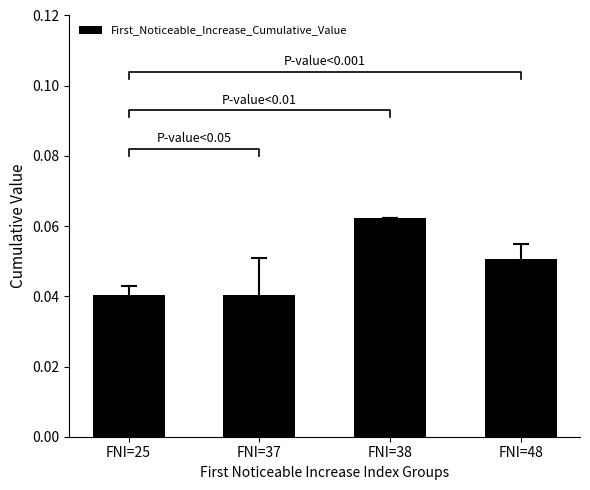

Reading right to left, transcribe all the data shown in this chart.

FNI=48=0.1	FNI=38=0.1	FNI=37=0.0	FNI=25=0.0